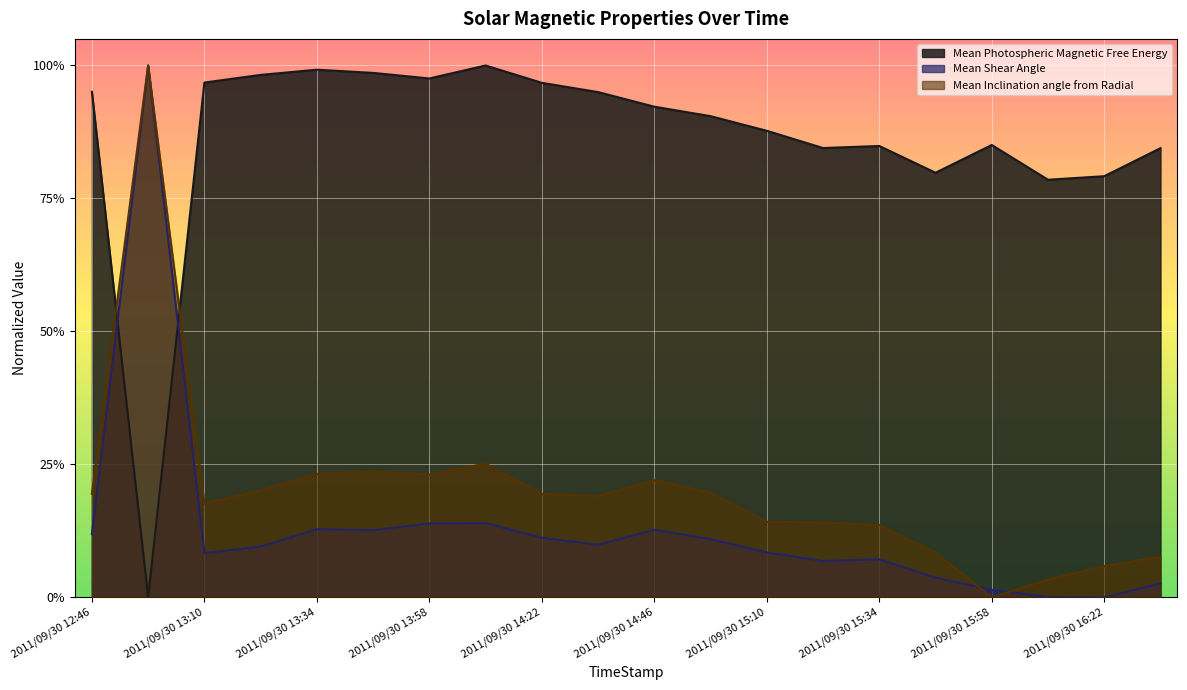

List the labels in order of Mean Inclination angle from Radial value, largest first.

2011/09/30 12:58, 2011/09/30 14:10, 2011/09/30 13:46, 2011/09/30 13:34, 2011/09/30 13:58, 2011/09/30 14:46, 2011/09/30 13:22, 2011/09/30 14:58, 2011/09/30 12:46, 2011/09/30 14:22, 2011/09/30 14:34, 2011/09/30 13:10, 2011/09/30 15:10, 2011/09/30 15:22, 2011/09/30 15:34, 2011/09/30 15:46, 2011/09/30 16:34, 2011/09/30 16:22, 2011/09/30 16:10, 2011/09/30 15:58